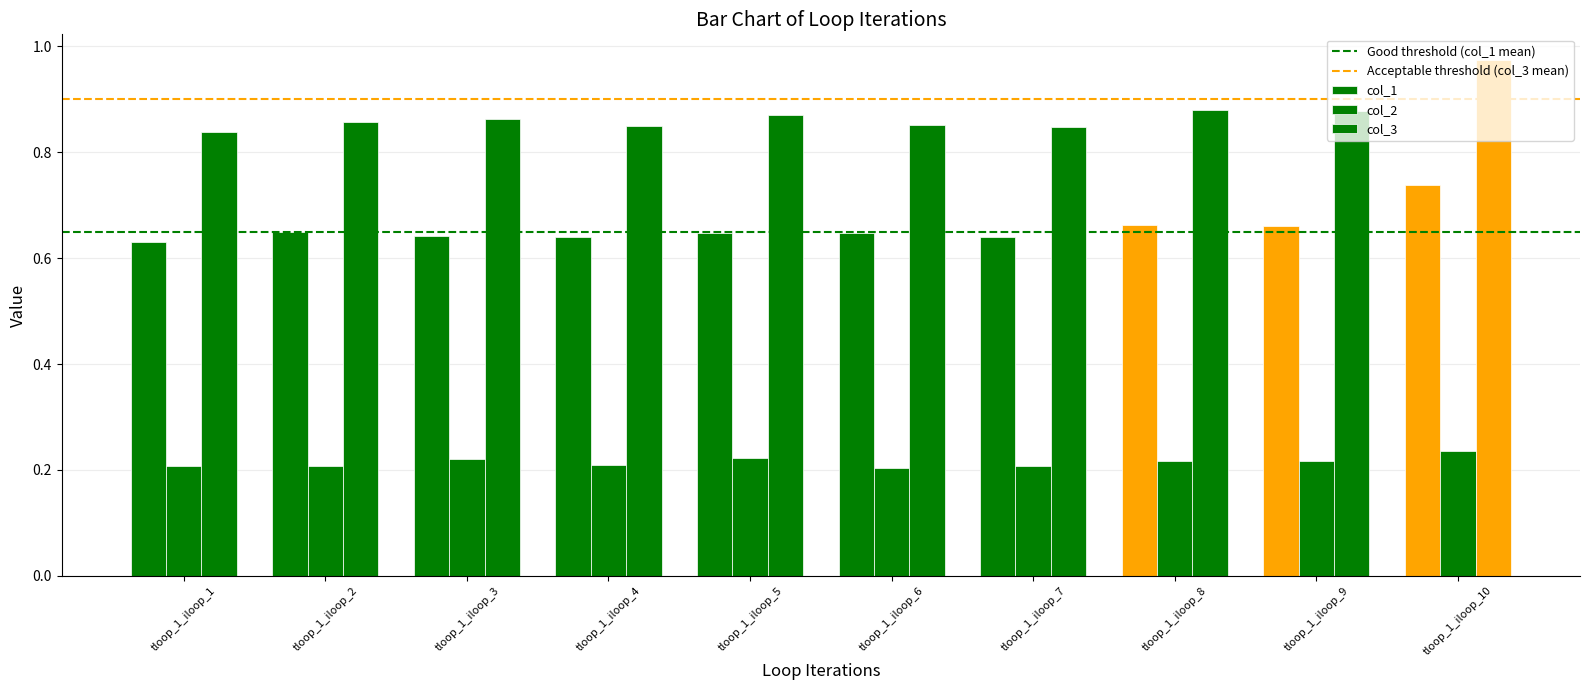

How many data points does each series have?

10